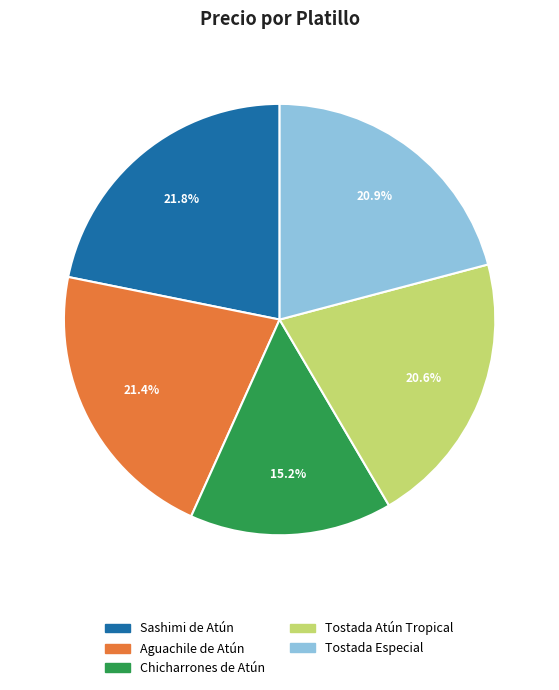

To the nearest percent, what is the combined percentage of Chicharrones de Atún and Tostada Atún Tropical?

36%